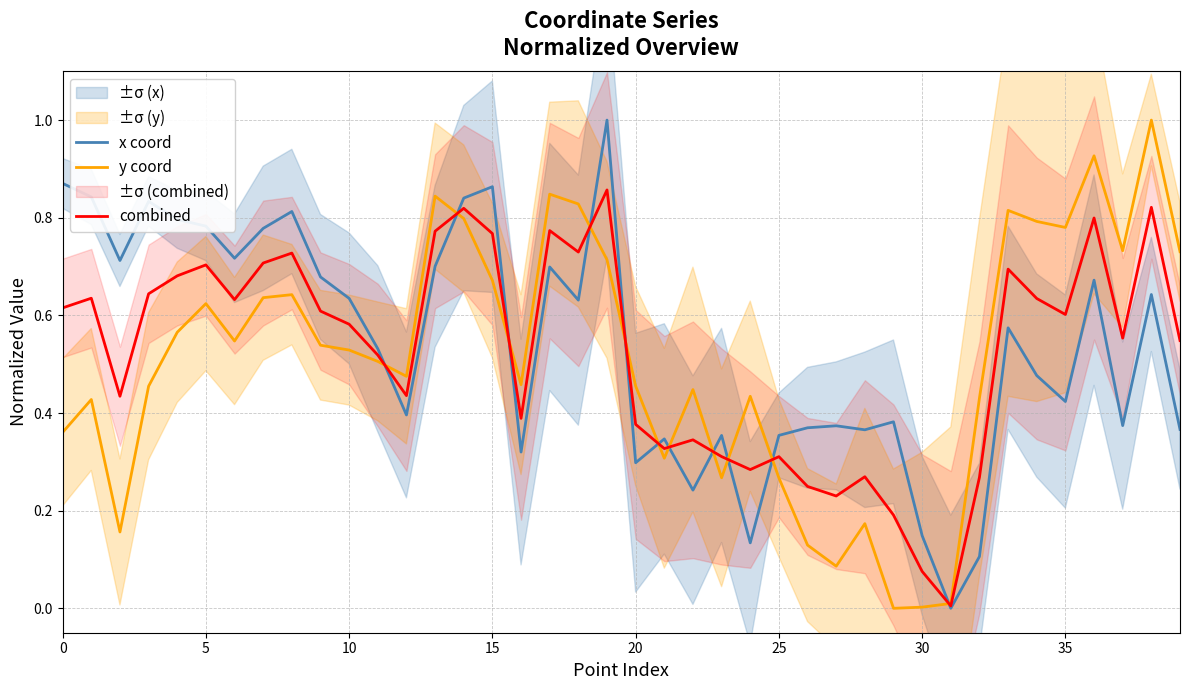

In combined, how many points are higher than both neighbors (excluding endpoints)?

12